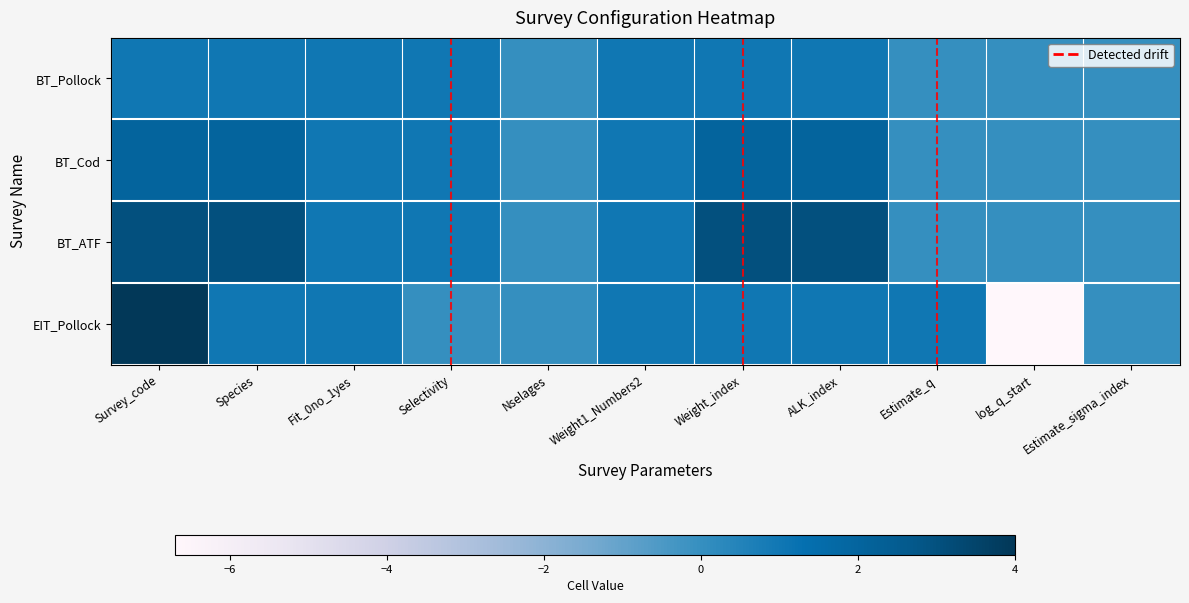

Reading left to right, extract all data points from this chart.

BT_Pollock: Survey_code=1.0	Species=1.0	Fit_0no_1yes=1.0	Selectivity=1.0	Nselages=0.0	Weight1_Numbers2=1.0	Weight_index=1.0	ALK_index=1.0	Estimate_q=0.0	log_q_start=0.0	Estimate_sigma_index=0.0
BT_Cod: Survey_code=2.0	Species=2.0	Fit_0no_1yes=1.0	Selectivity=1.0	Nselages=0.0	Weight1_Numbers2=1.0	Weight_index=2.0	ALK_index=2.0	Estimate_q=0.0	log_q_start=0.0	Estimate_sigma_index=0.0
BT_ATF: Survey_code=3.0	Species=3.0	Fit_0no_1yes=1.0	Selectivity=1.0	Nselages=0.0	Weight1_Numbers2=1.0	Weight_index=3.0	ALK_index=3.0	Estimate_q=0.0	log_q_start=0.0	Estimate_sigma_index=0.0
EIT_Pollock: Survey_code=4.0	Species=1.0	Fit_0no_1yes=1.0	Selectivity=0.0	Nselages=0.0	Weight1_Numbers2=1.0	Weight_index=1.0	ALK_index=1.0	Estimate_q=1.0	log_q_start=-6.7	Estimate_sigma_index=0.0